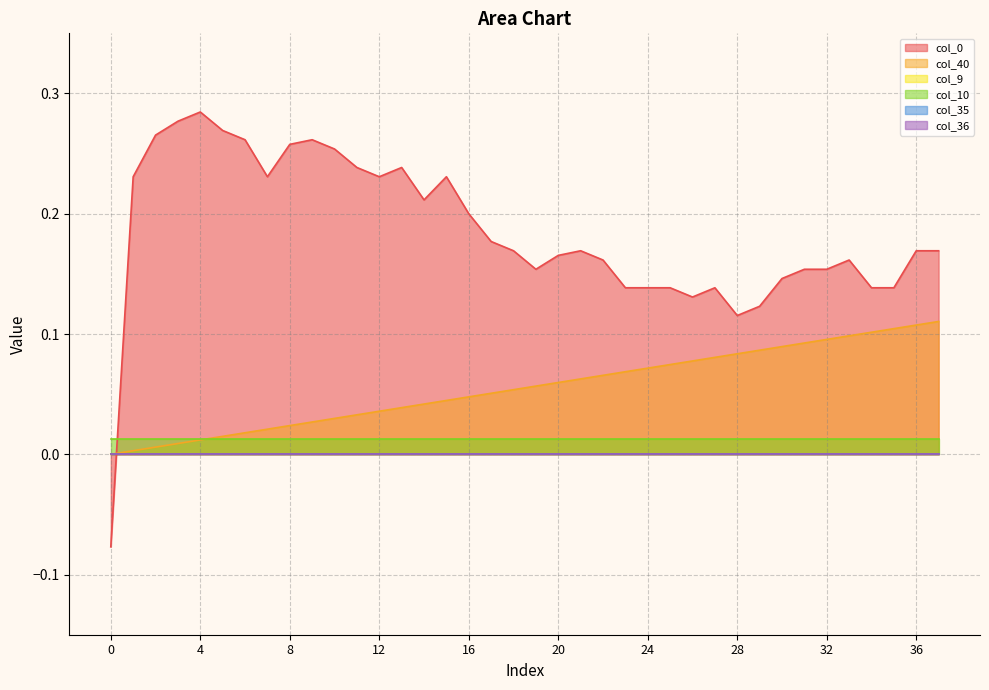

What is the greatest value displayed?

0.3